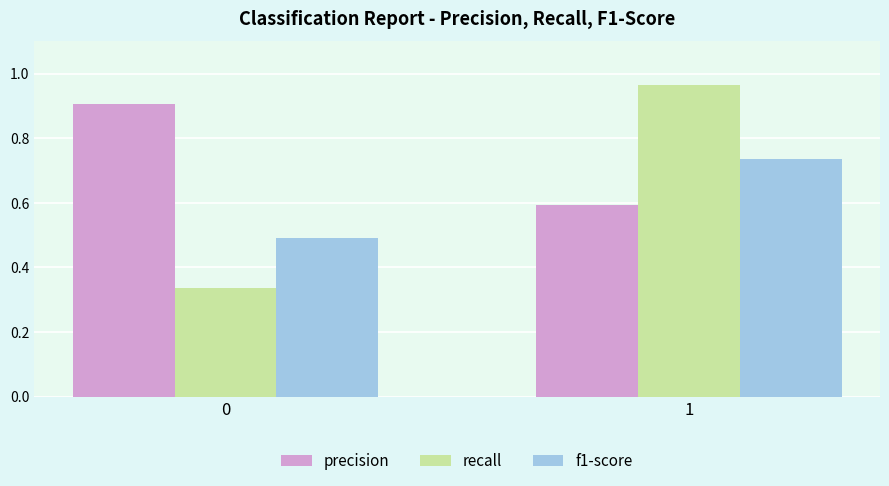

How many bars are there in total?

6